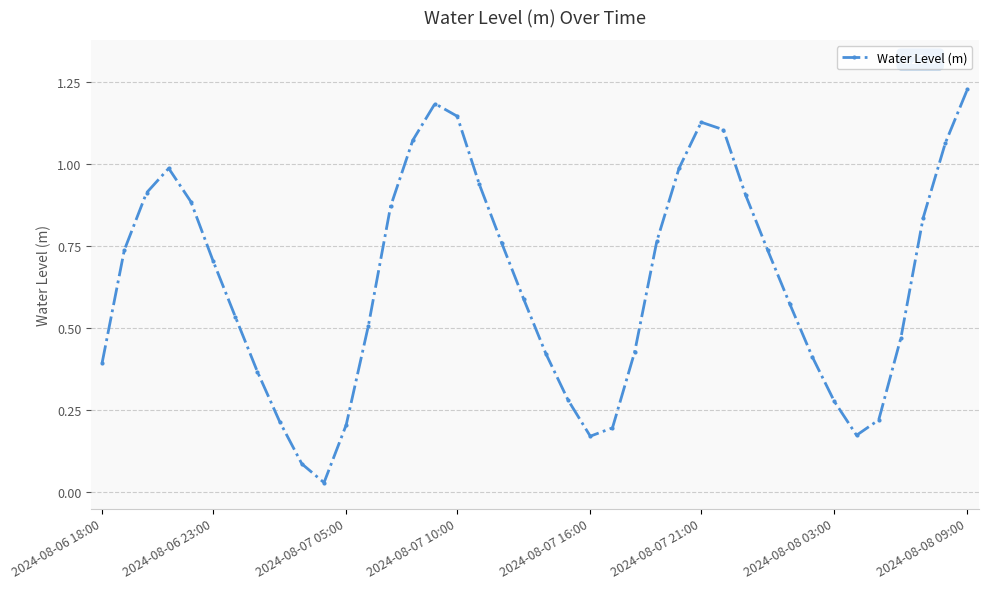

How many points are higher than both their immediate neighbors (excluding endpoints)?

3